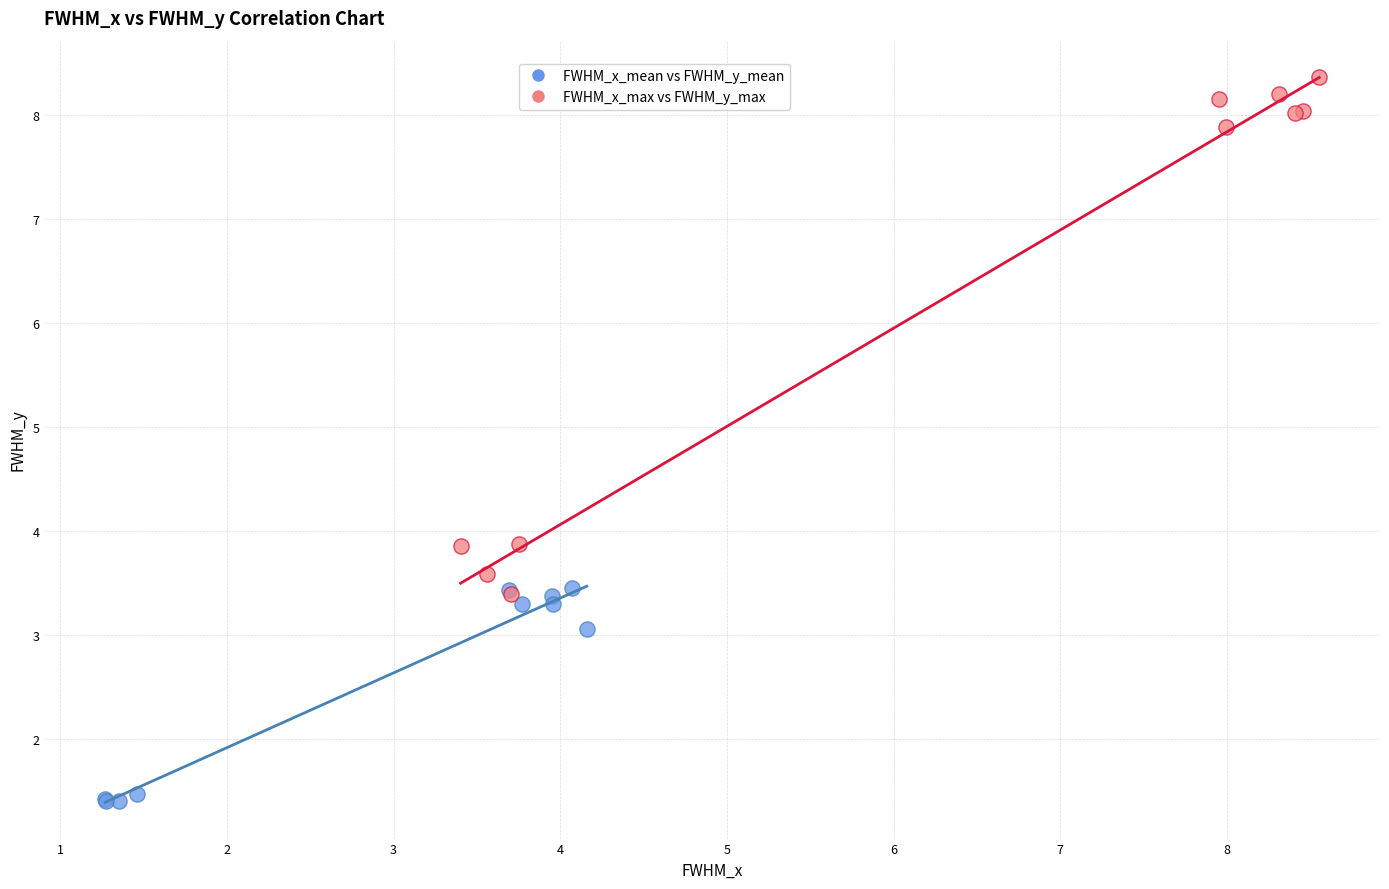

Which series reaches the minimum Y coordinate?

FWHM_x_mean vs FWHM_y_mean